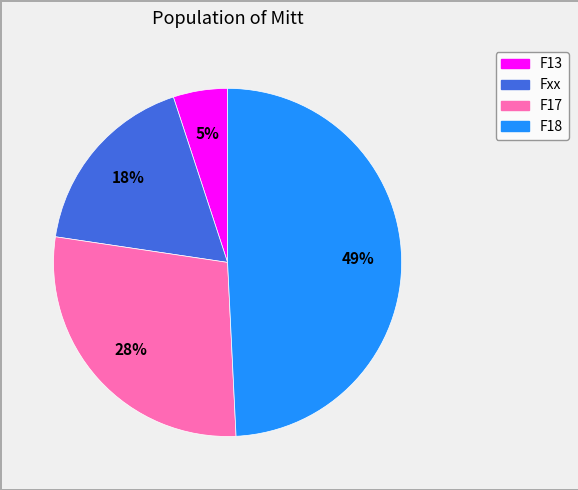

Approximately how many times larger is the value at Fxx compared to F17?

0.6